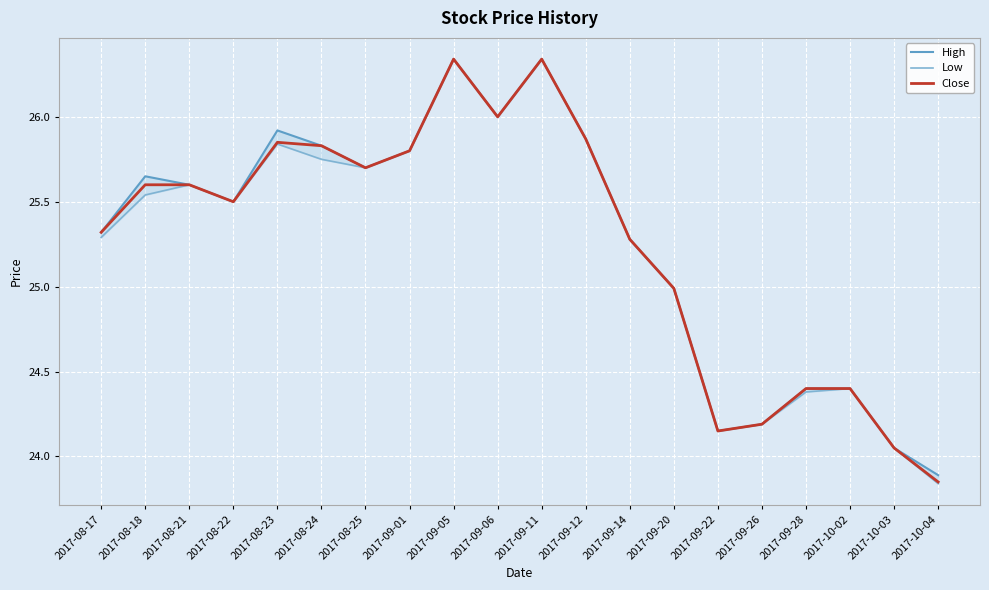

Read the Close value at 2017-08-22.

25.5